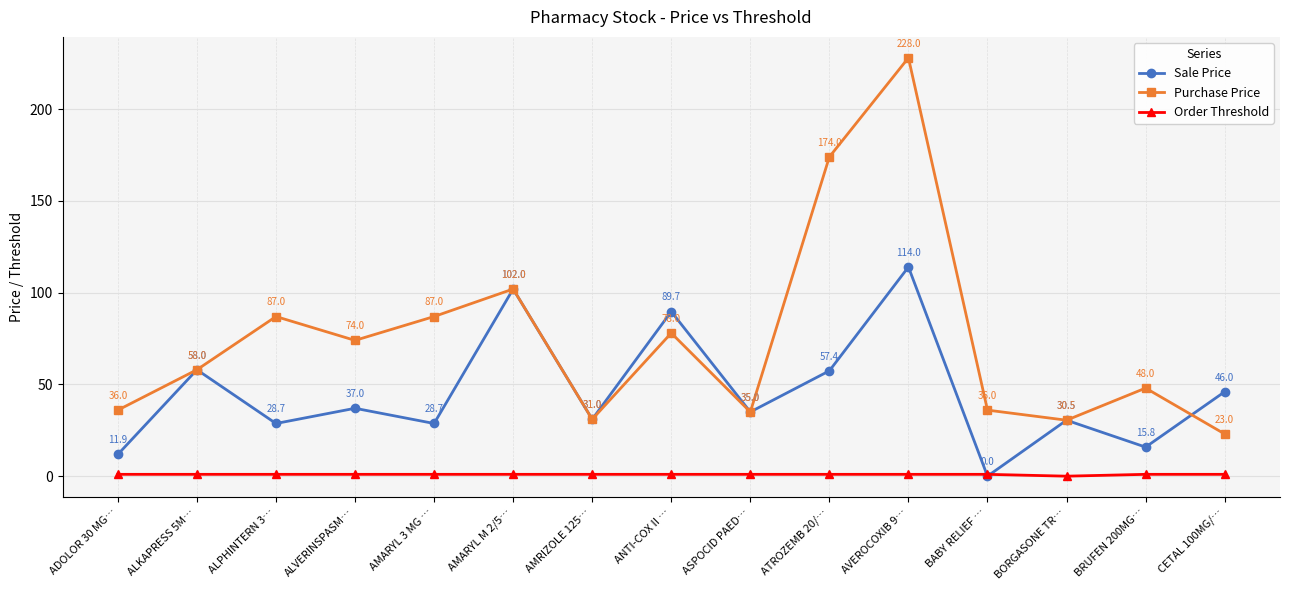

What is the sum of all Purchase Price values?

1127.5